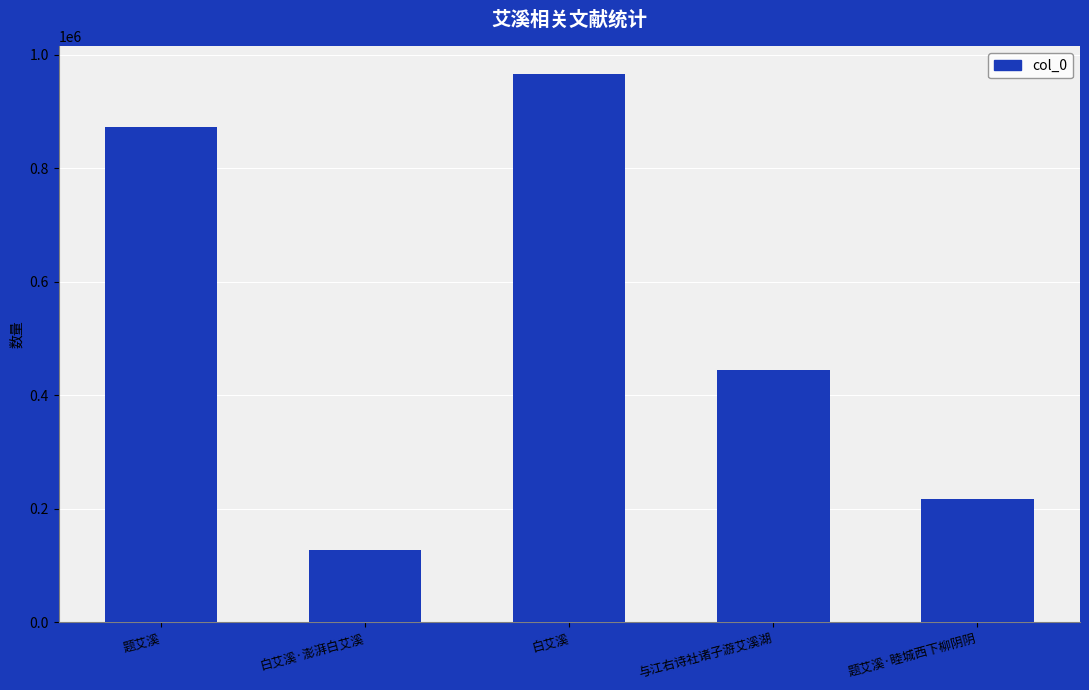

What position from the right is 题艾溪·睦城西下柳阴阴?

1